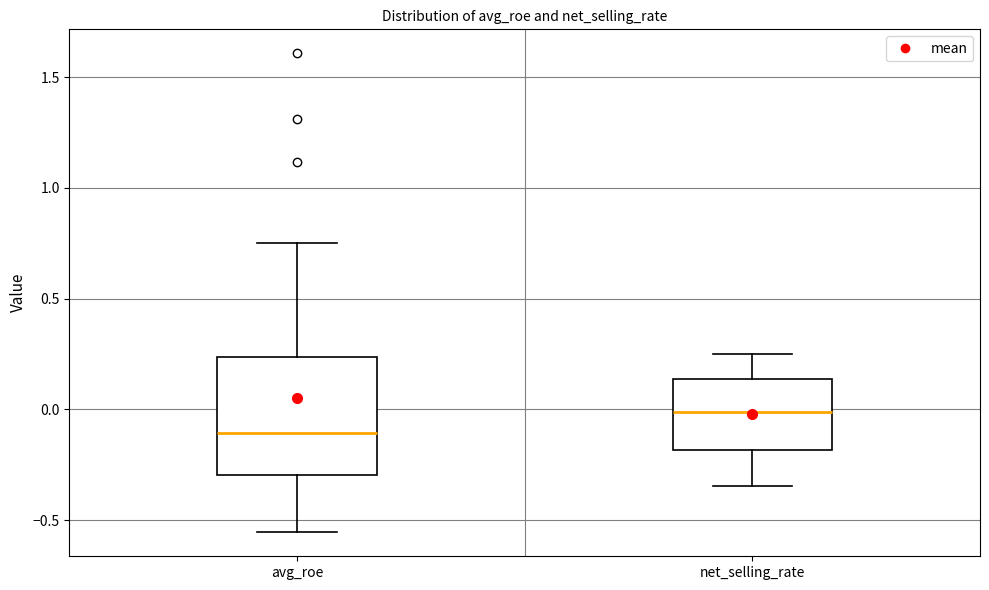

Where does the upper whisker of the box for net_selling_rate end on the y-axis? The values are not printed on the chart, so give them approximately, as read against the axis.

0.25